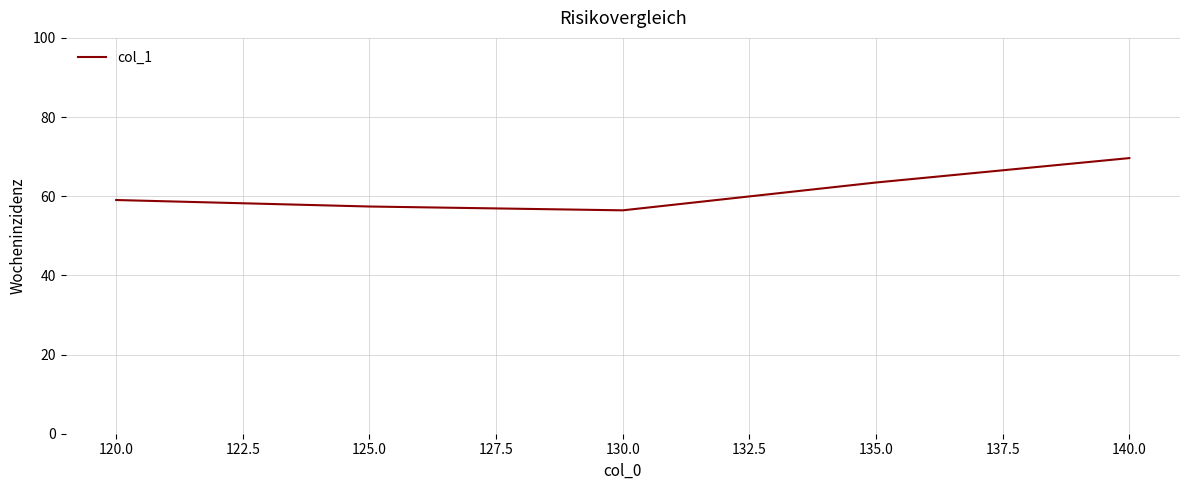

What is the smallest value displayed?

56.4